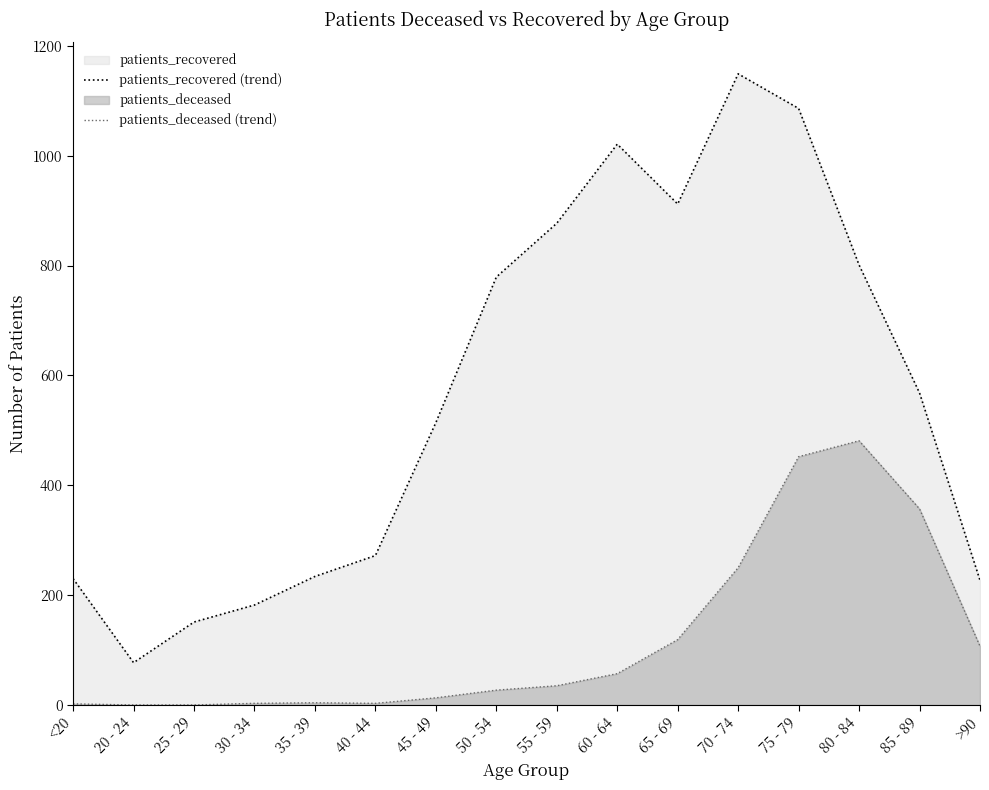

What is the difference between the maximum and minimum values in the patients_deceased (trend) series?

481